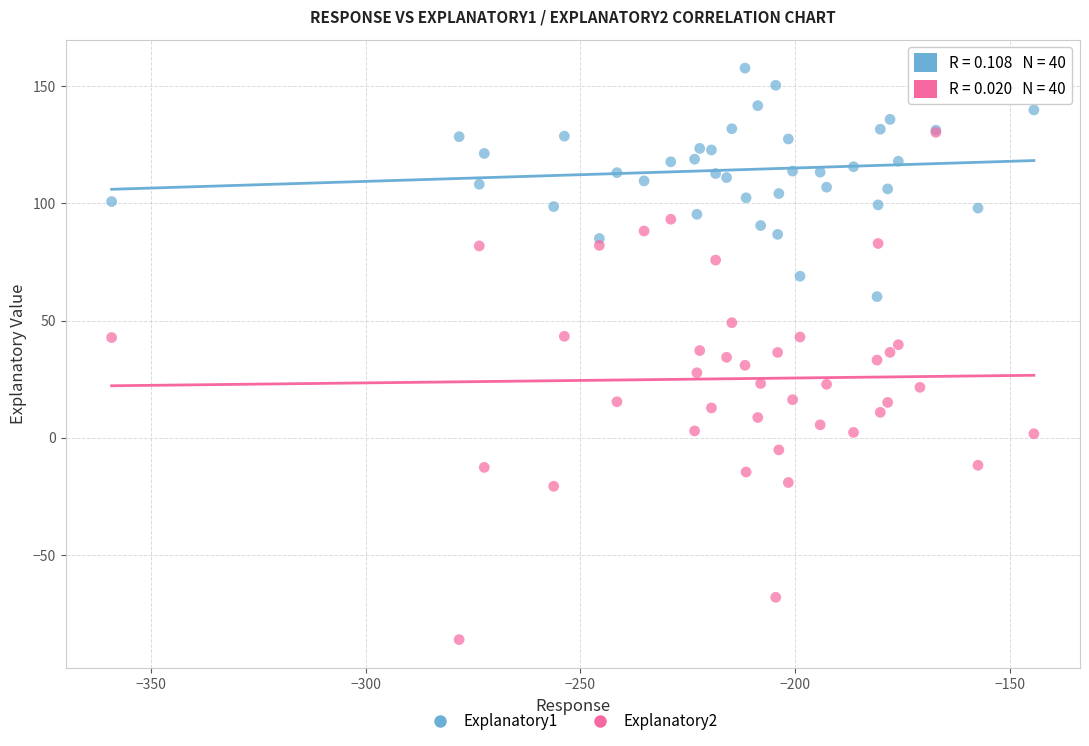

Which series reaches the minimum Y coordinate?

Explanatory2